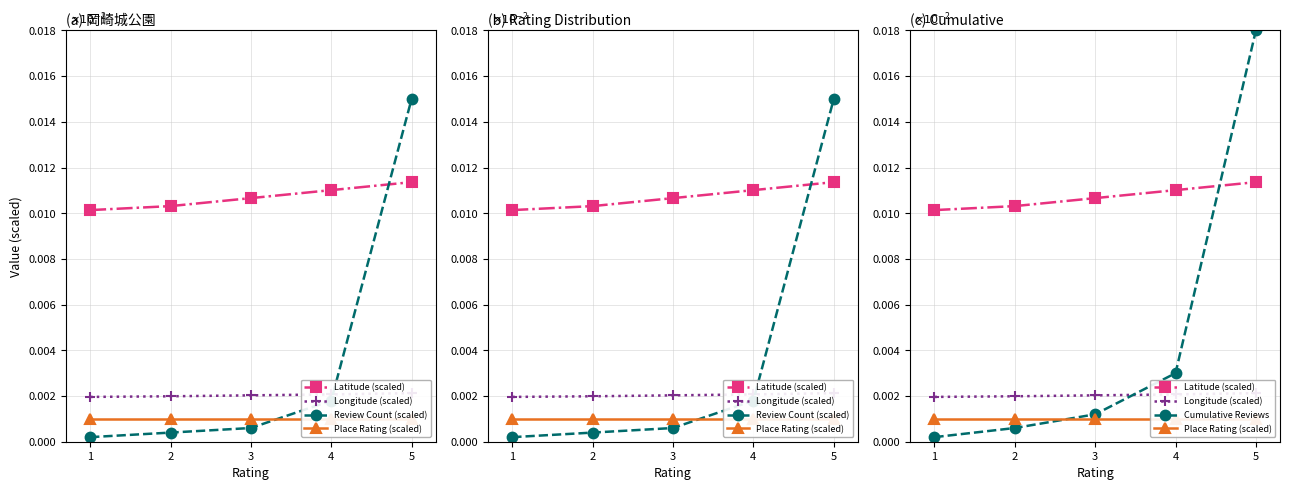

Is this an area chart (filled region under the line)?

No